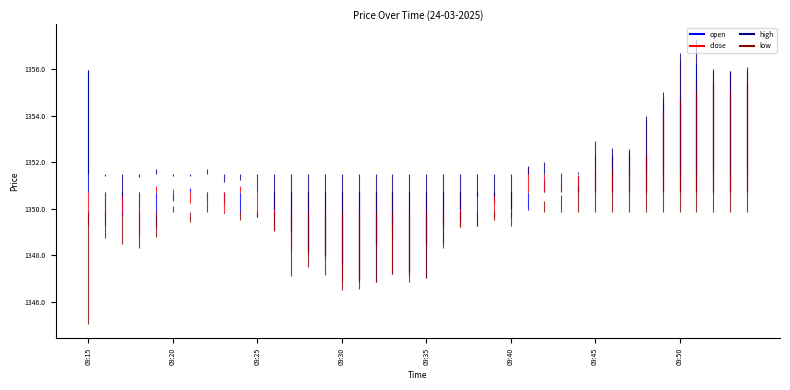

At which label does close reach its peak?

09:50